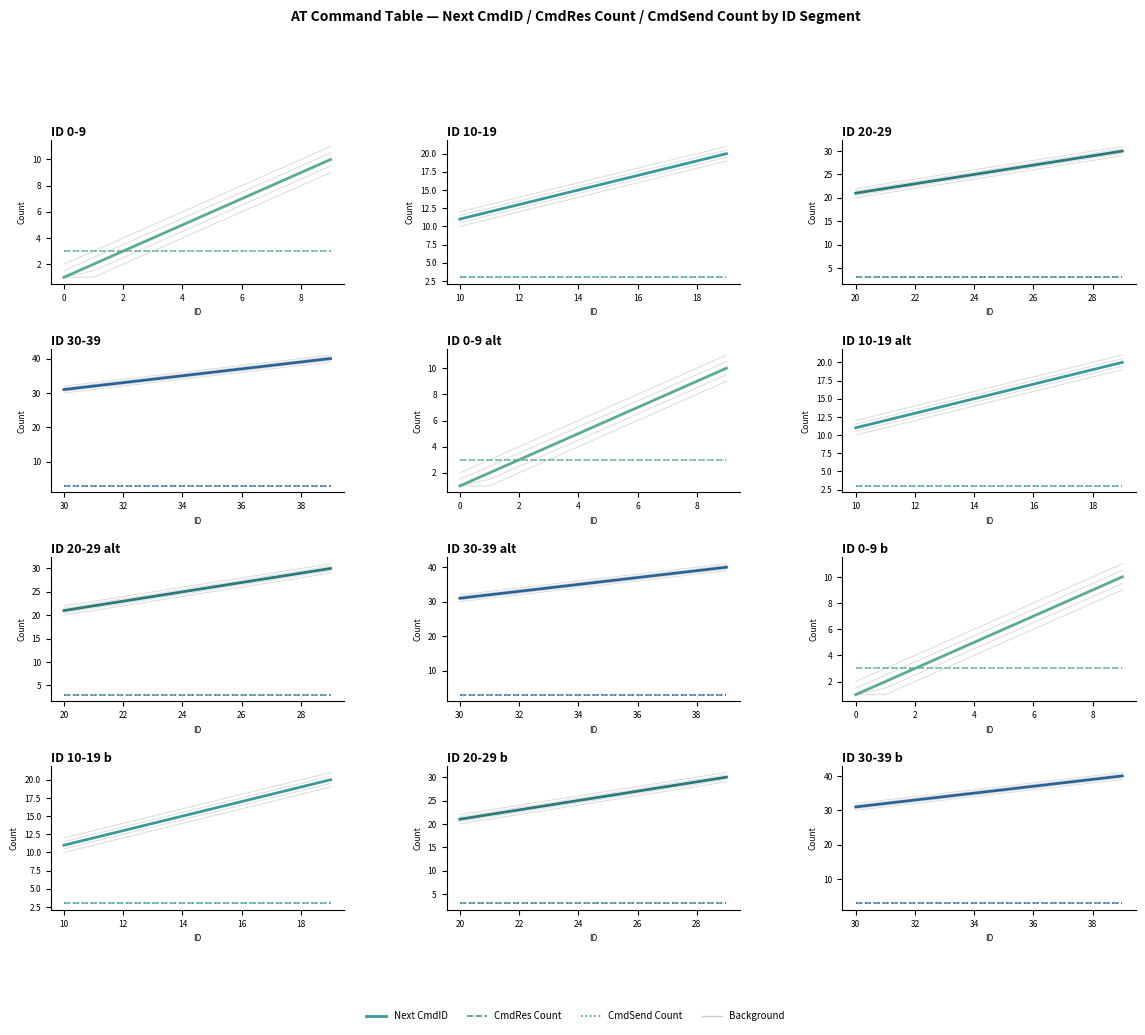

The CmdRes Count series shows 5 at 0. True or false?

False